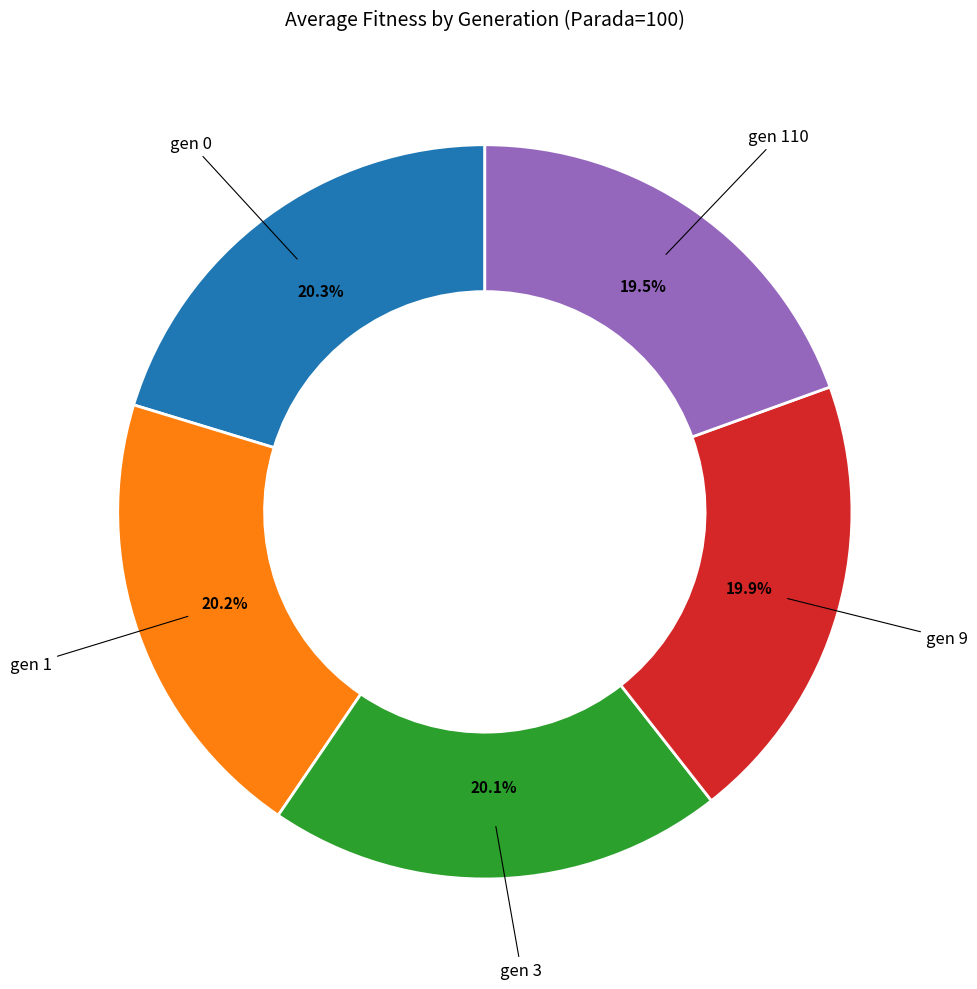

Does any single category account for the majority?

No